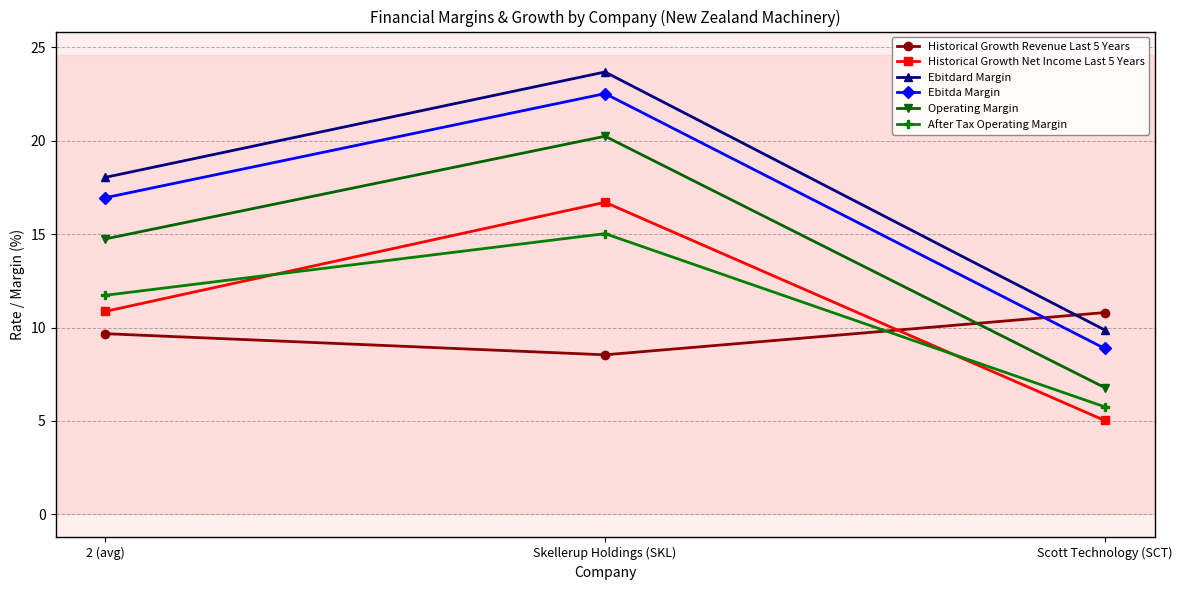

What is the greatest value displayed?

23.7